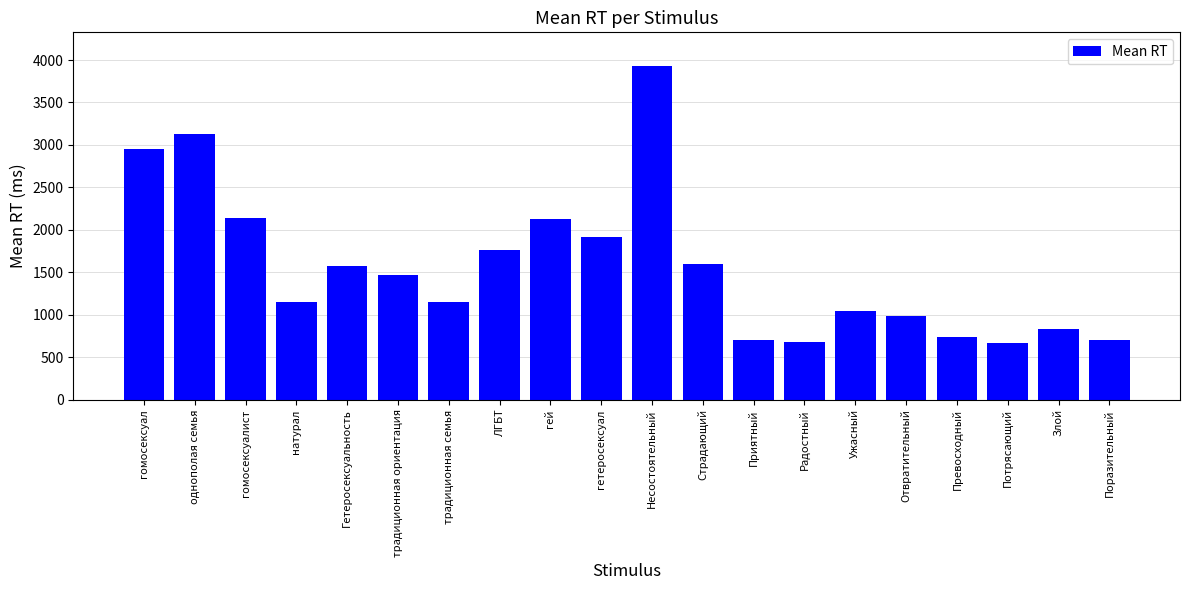

The chart shows a value of 2335 at традиционная ориентация. True or false?

False